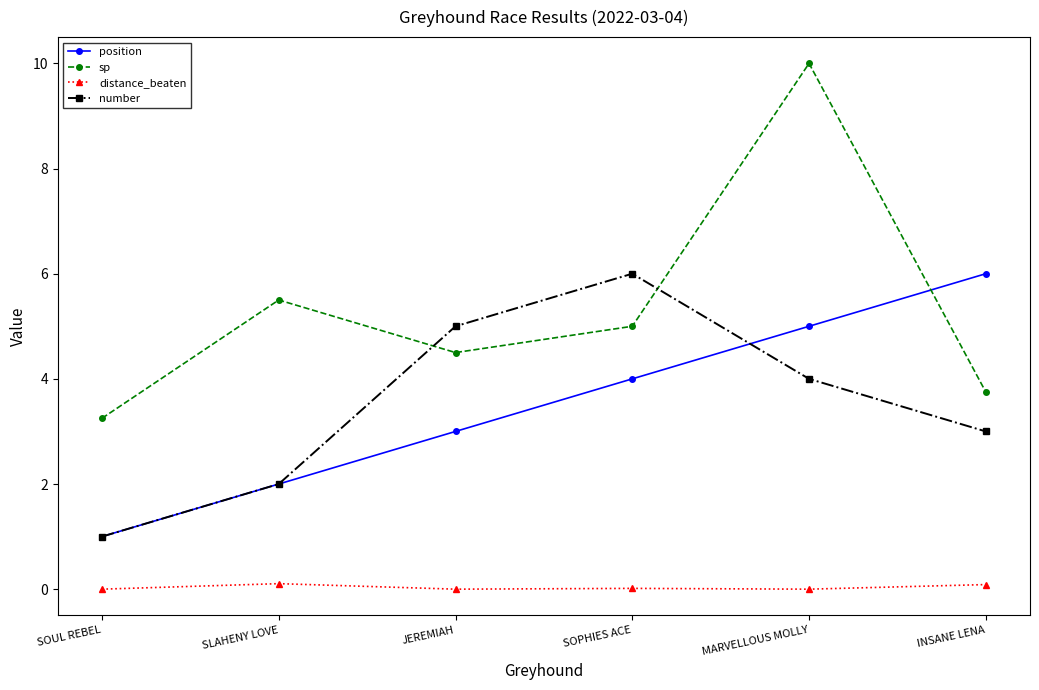

Between SOUL REBEL and SOPHIES ACE, which series saw the biggest shift?

number